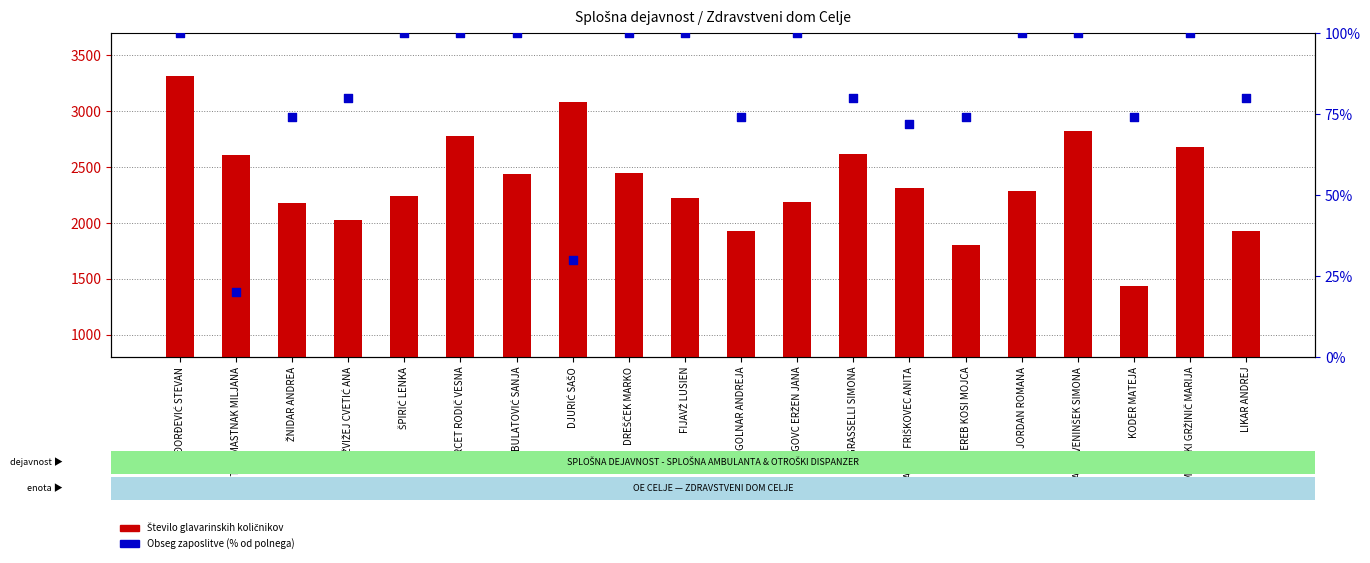

Which series has the widest spread of Y values?

Število glavarinskih količnikov